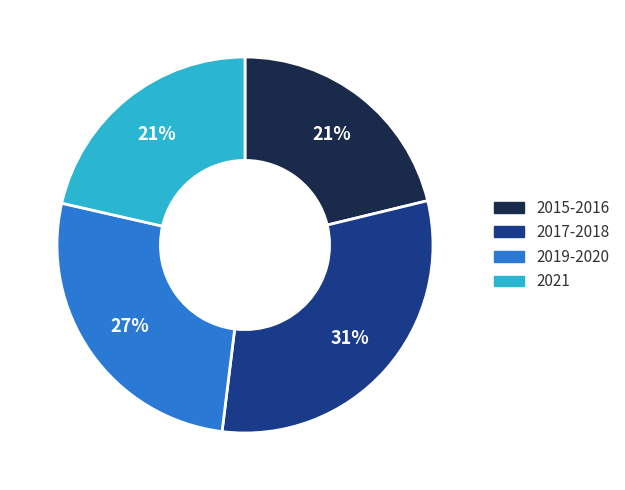

Is there any slice that represents more than half of the pie?

No